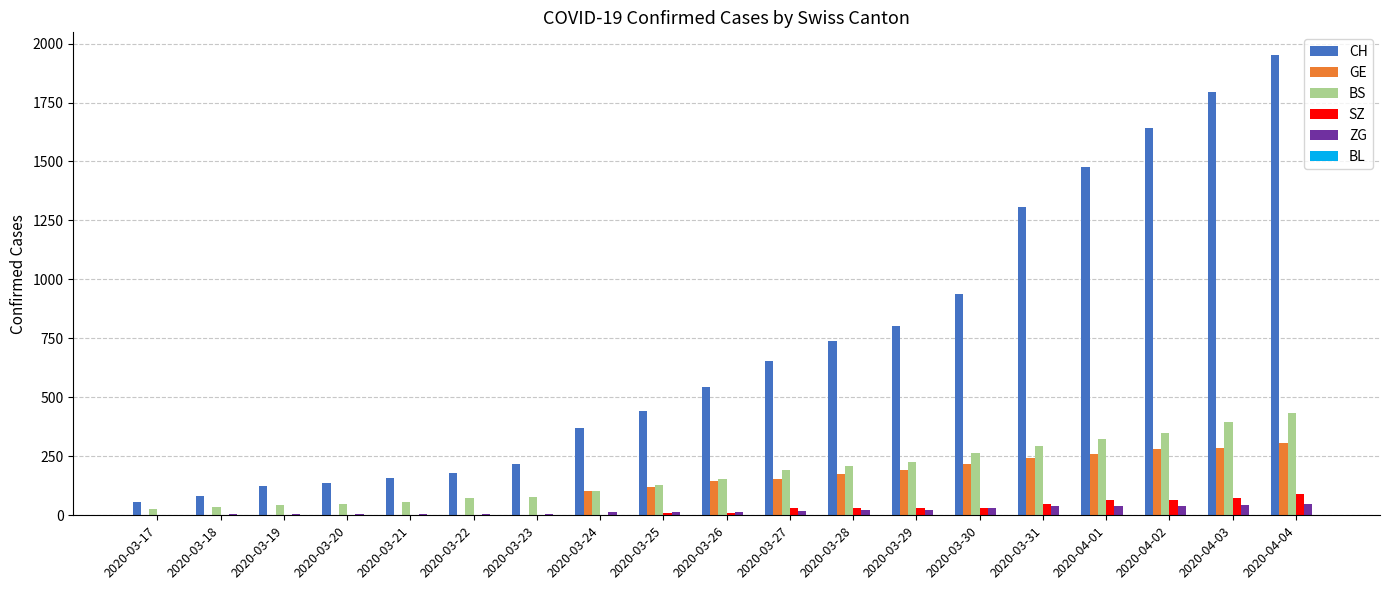

Between 2020-03-29 and 2020-04-04, which series saw the biggest shift?

CH